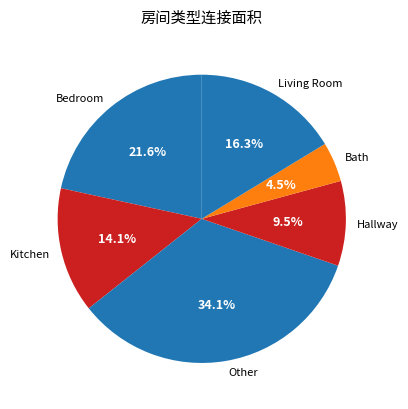

Is Hallway the majority of the pie?

No